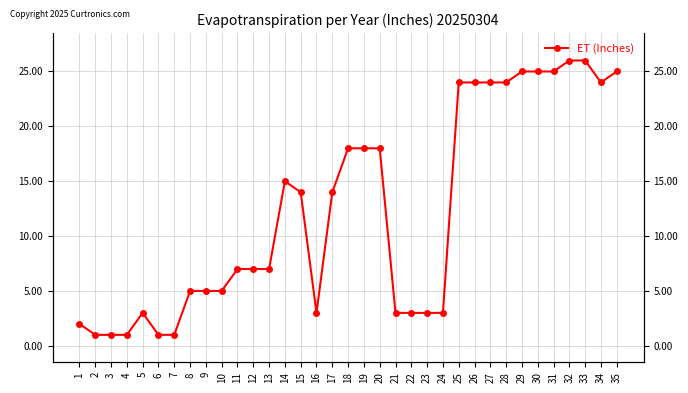

Rank the categories by value from highest to lowest.

32, 33, 29, 30, 31, 35, 25, 26, 27, 28, 34, 18, 19, 20, 14, 15, 17, 11, 12, 13, 8, 9, 10, 5, 16, 21, 22, 23, 24, 1, 2, 3, 4, 6, 7